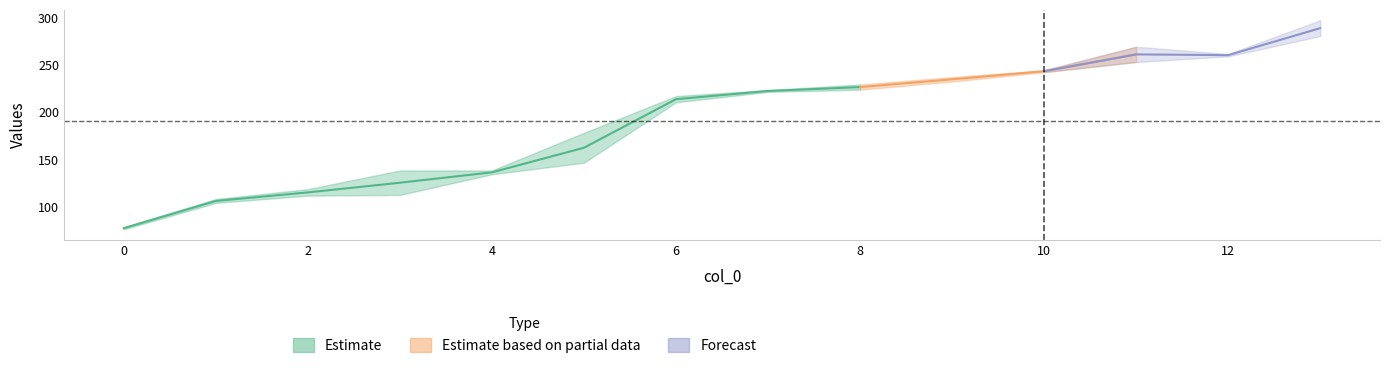

What is the sum of all col_2 values?

2740.6